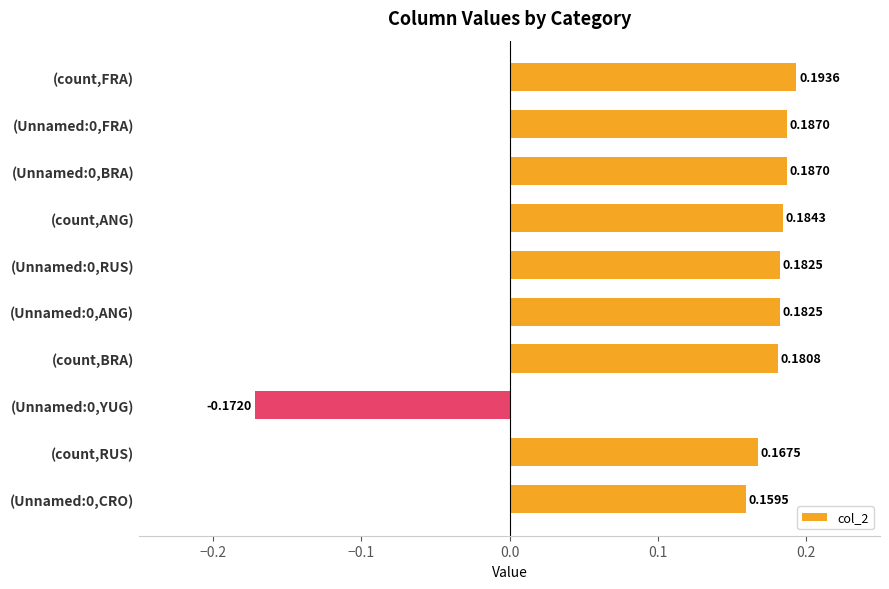

Between (Unnamed:0,ANG) and (count,ANG), which is larger?

(count,ANG)